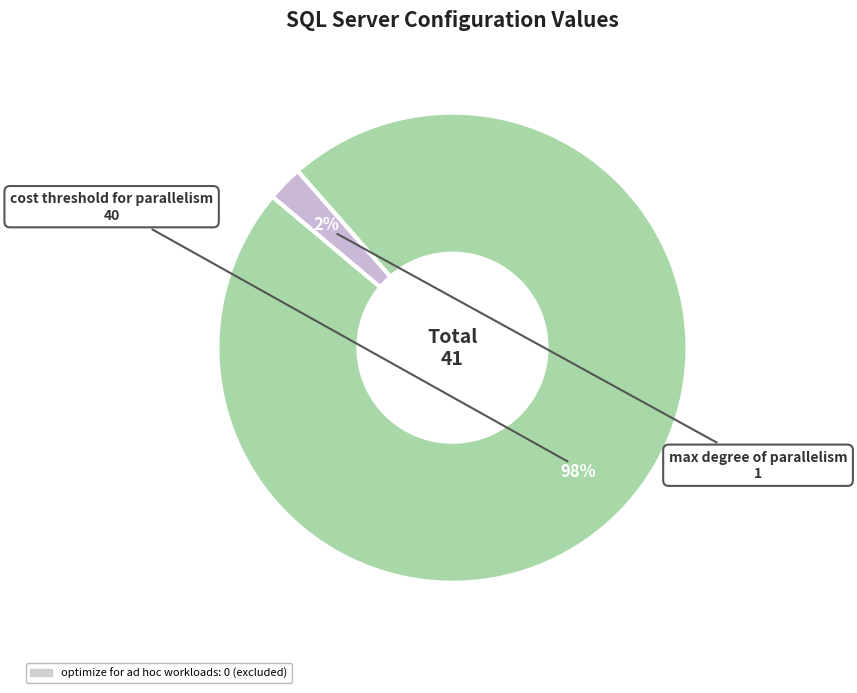

Do cost threshold for parallelism and max degree of parallelism together represent more than half of the pie?

Yes